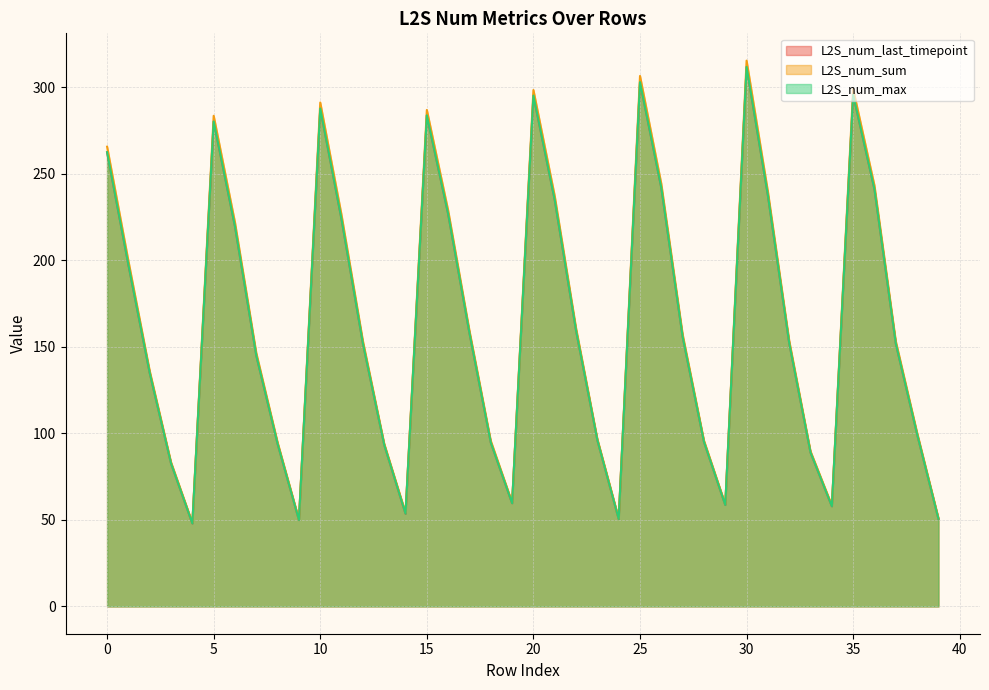

True or false: L2S_num_last_timepoint has more than 0 interior local peaks.

True